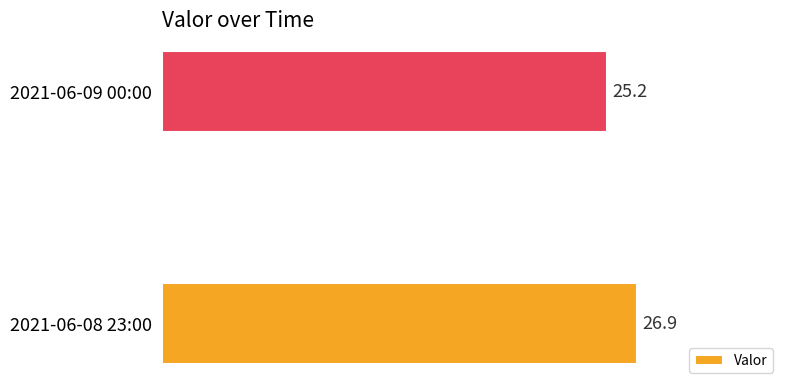

Rank the categories by value from lowest to highest.

2021-06-09 00:00, 2021-06-08 23:00